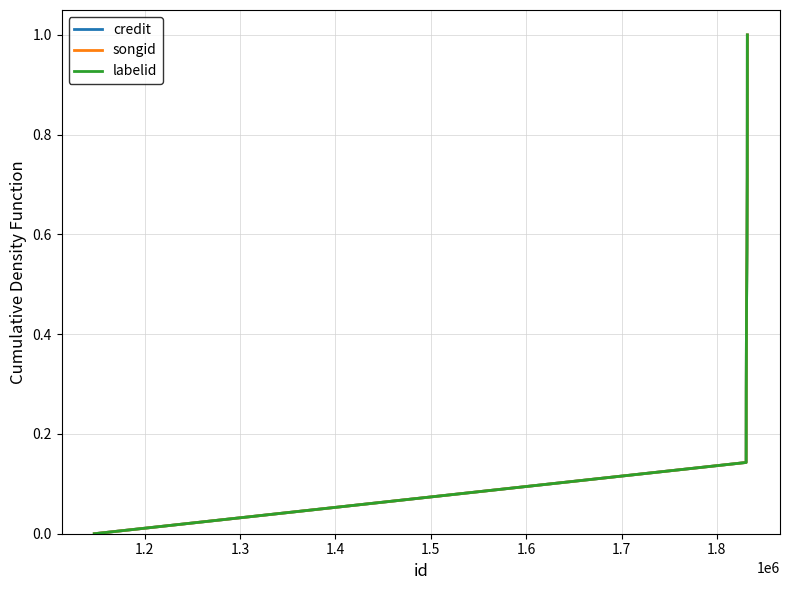

Is this an area chart (filled region under the line)?

No